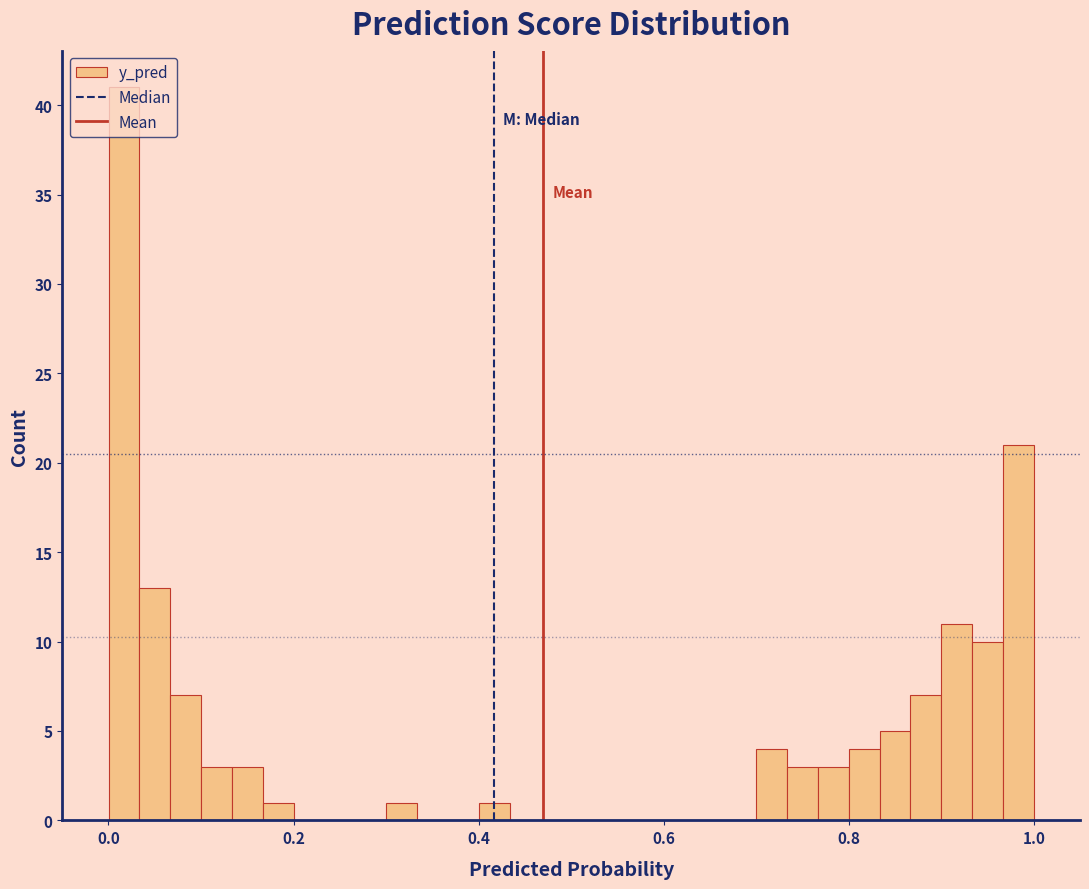

Around what value on the x-axis is the tallest bar? Give the approximate position of its centre, as read against the axis.

0.02